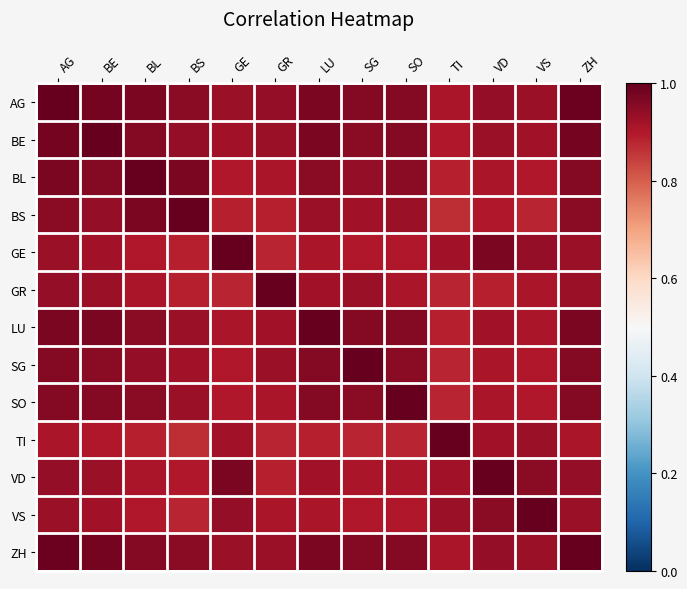

What is the smallest value displayed?

0.9